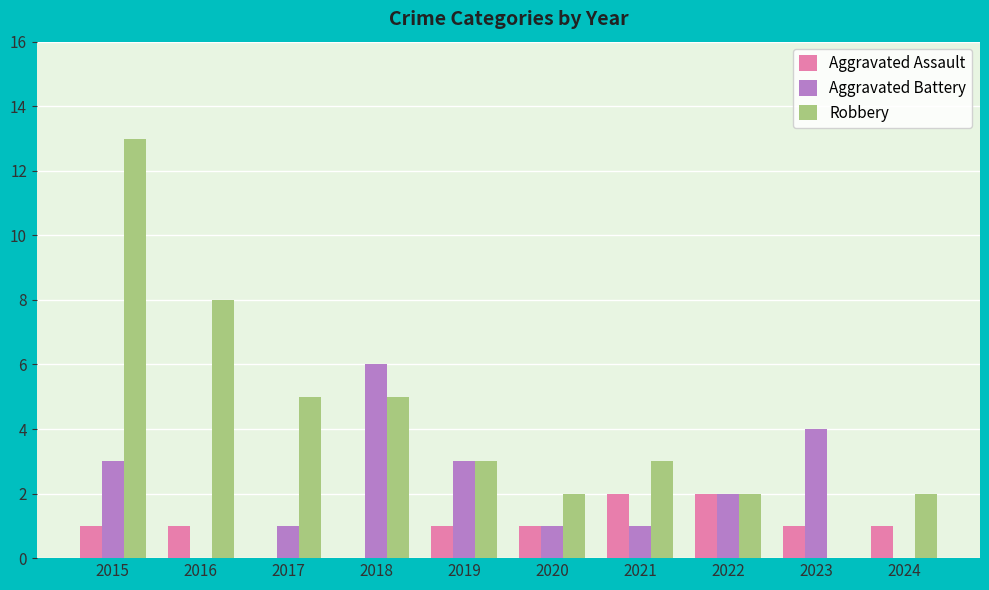

What is the approximate value of Aggravated Battery at 2023?

4